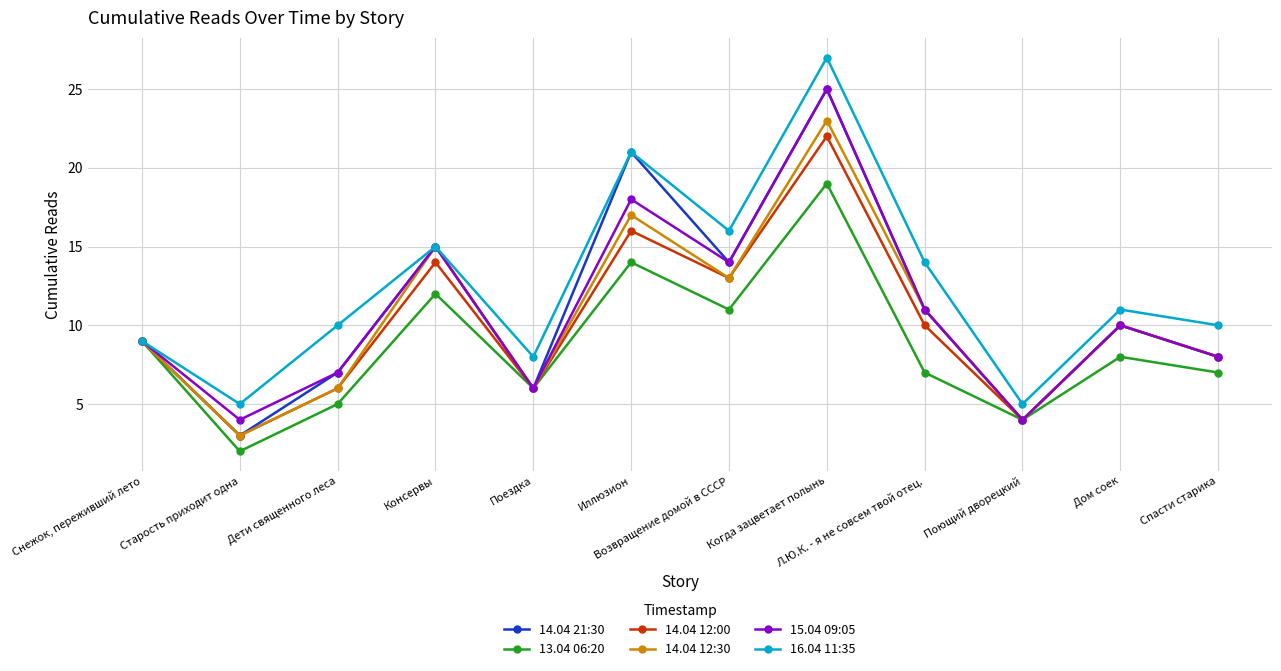

What is the minimum value for 14.04 12:00?

3